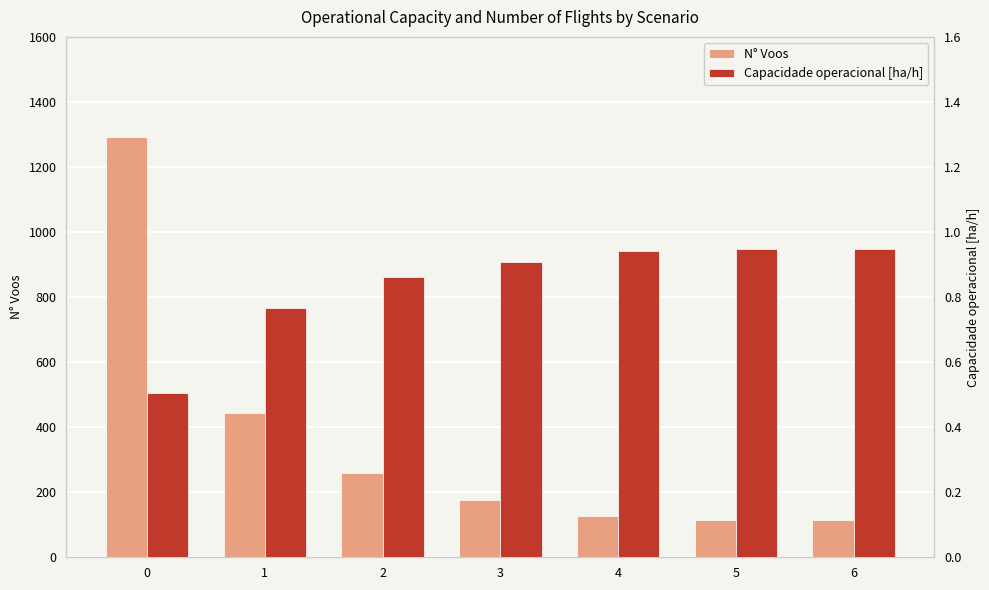

What is the greatest value displayed?

1292.0